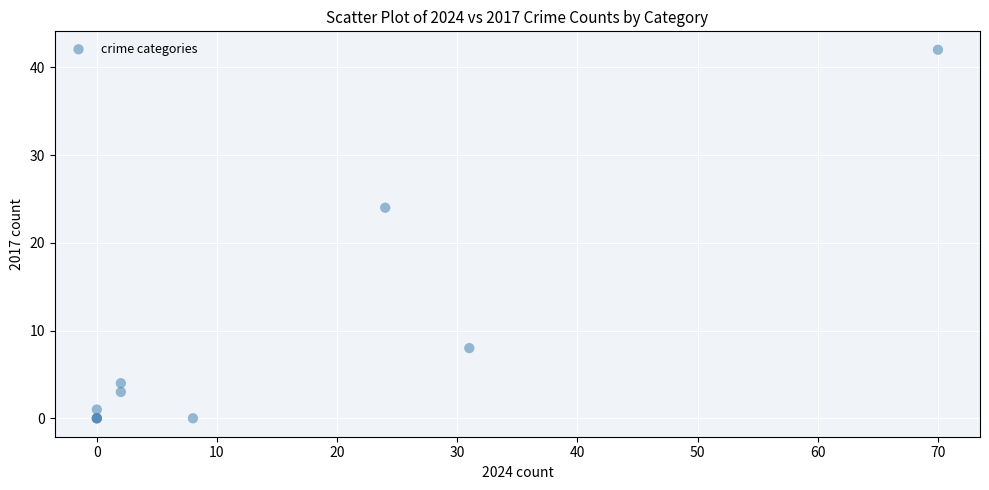

What Y value in the scatter plot is closest to 21?

24